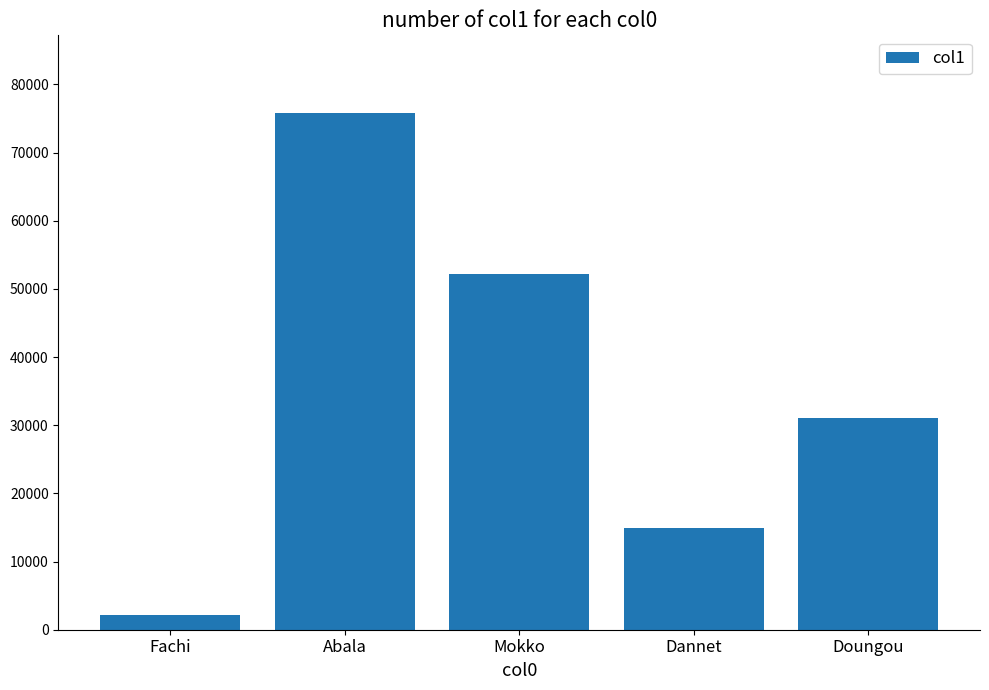

How many values are between 14964 and 52132?

3